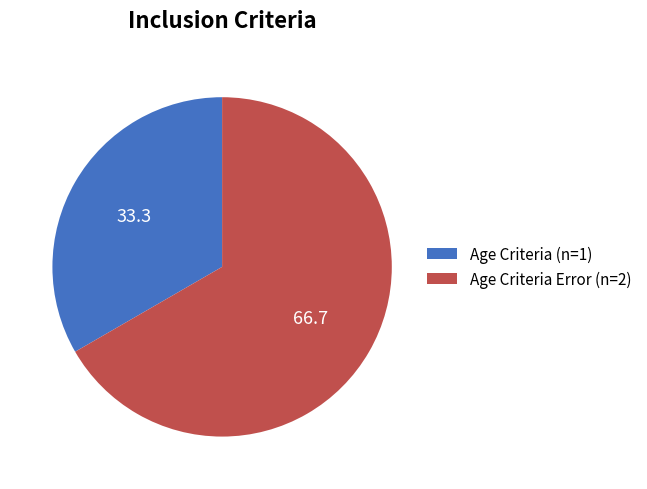

Which slice is the smallest?

Age Criteria (n=1)